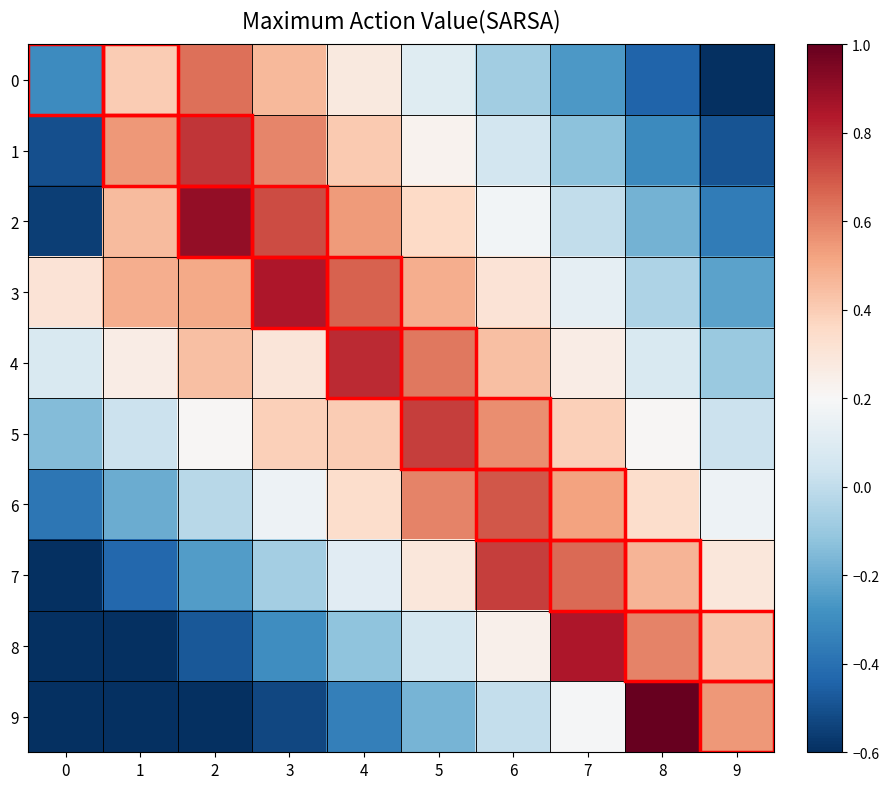

At how many categories does at least one series exceed 0?

10